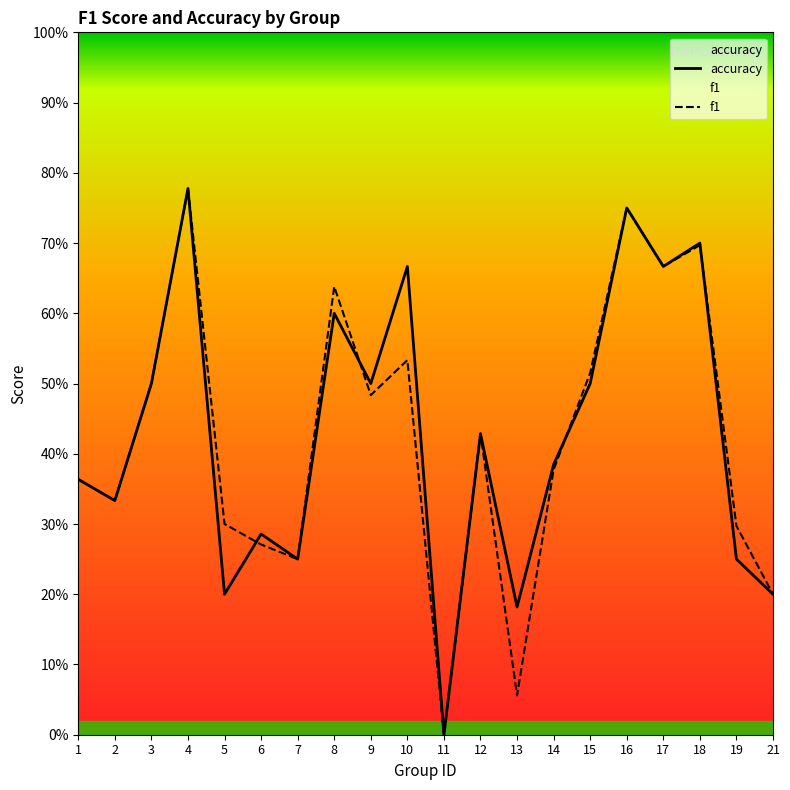

The value of f1 at 9 is 0.1. True or false?

False